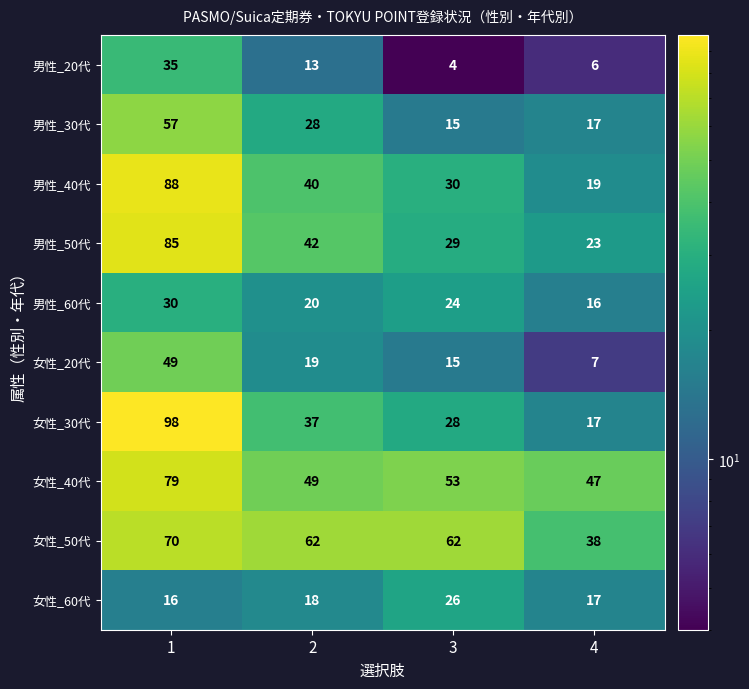

Is the value of 女性_60代 at 1 greater than the value of 男性_20代 at 4?

Yes